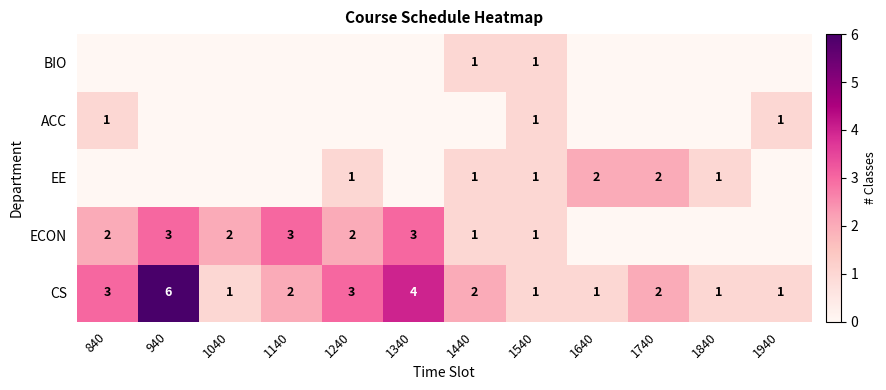

The value of ECON at 1240 is 2. True or false?

True